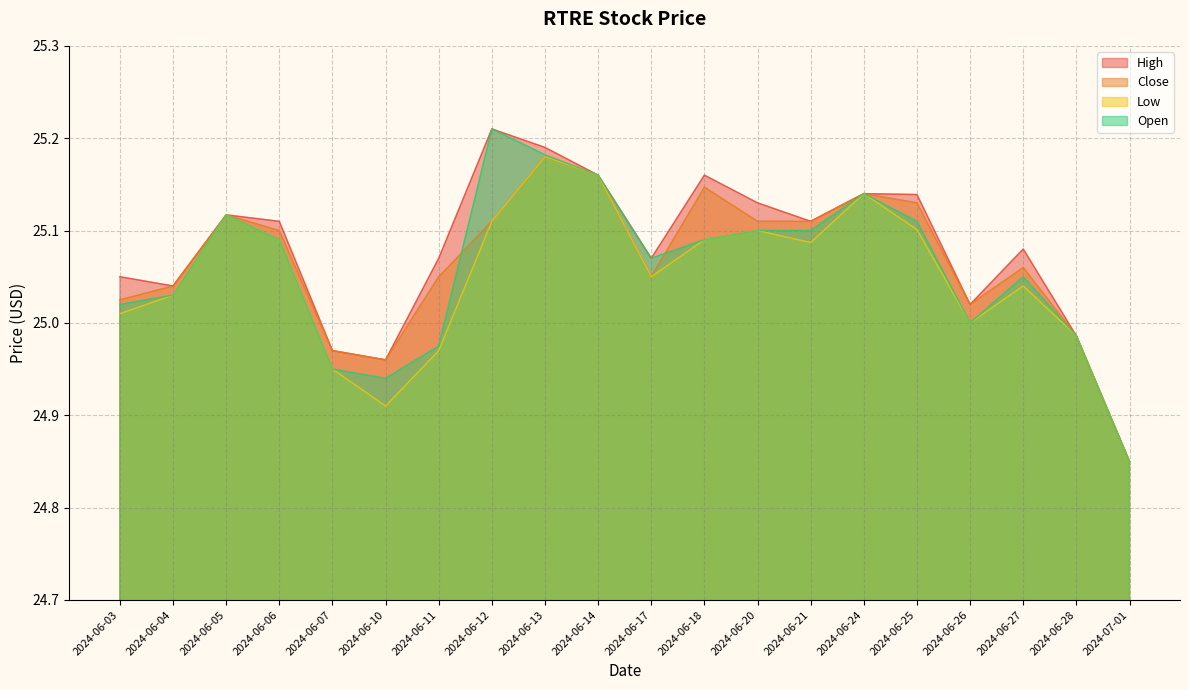

At which label is High closest to 25?

2024-06-28